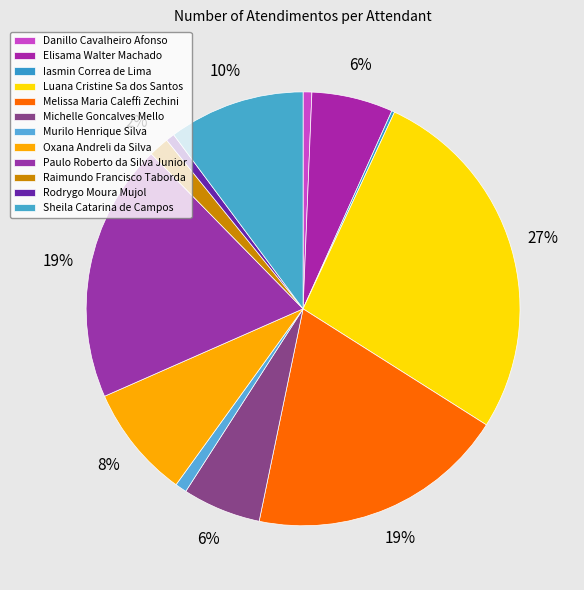

To the nearest percent, what portion does Paulo Roberto da Silva Junior represent?

19%